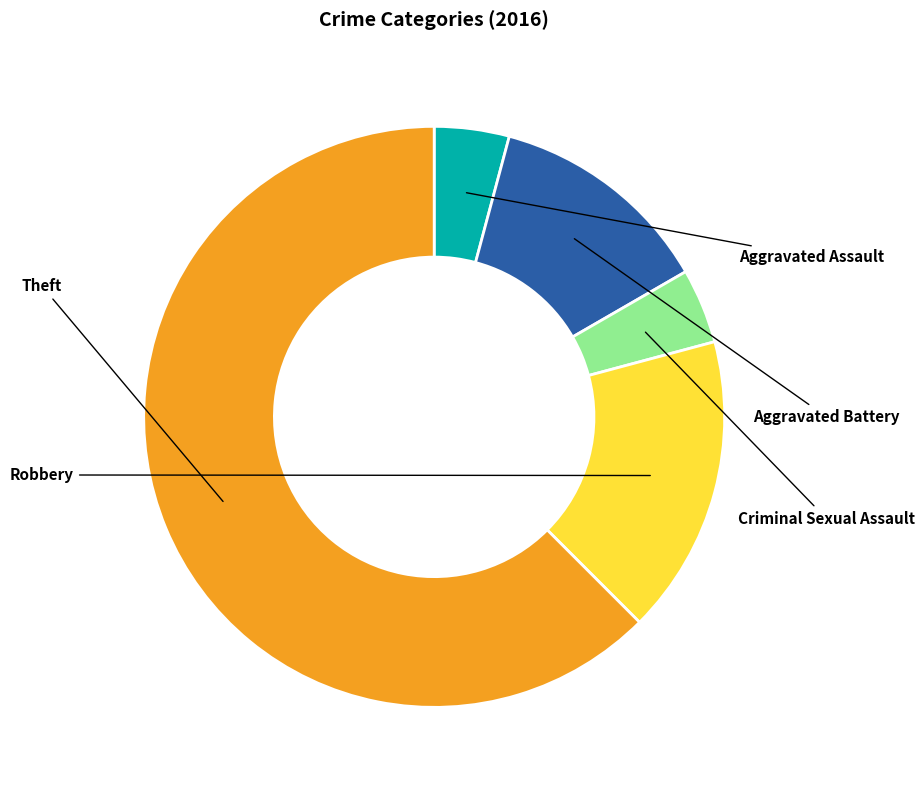

What is the majority slice?

Theft